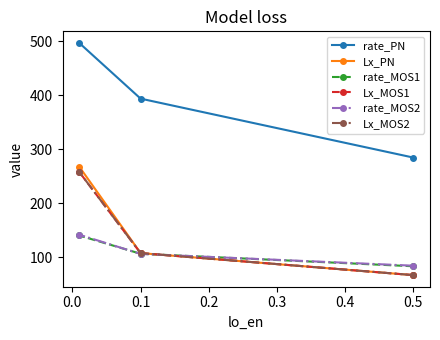

What is the difference between the maximum and minimum values in the Lx_MOS2 series?

191.0